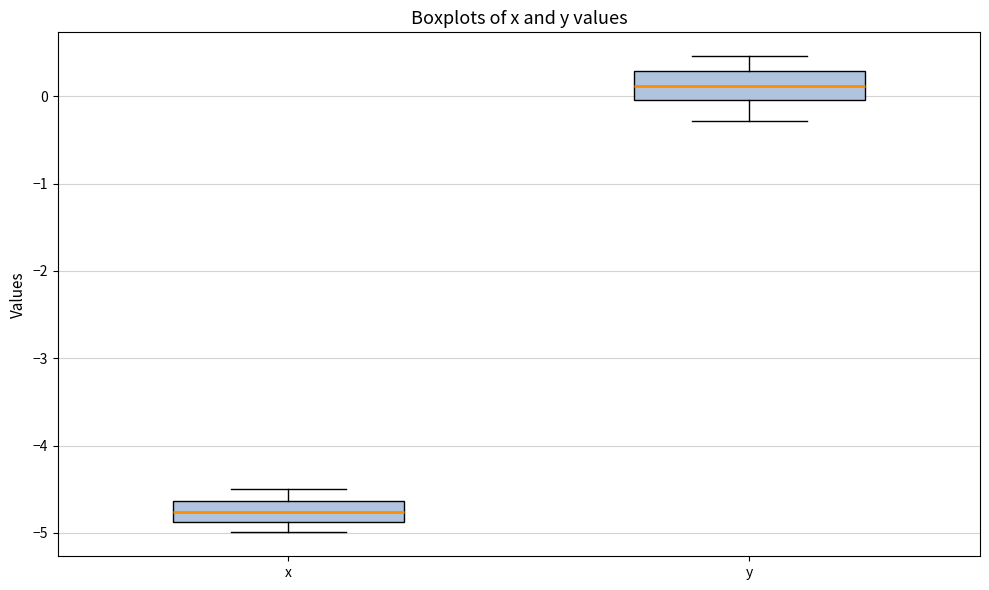

Reading left to right, transcribe this box plot: for each box, give where its median line is, the range the box spans, and where its two whiskers end, as read against the y-axis. The values are not printed on the chart, so give them approximately, as read against the axis.

x: median -4.8, box -4.9 to -4.6, whiskers -5.0 to -4.5
y: median 0.1, box 0.0 to 0.3, whiskers -0.3 to 0.5